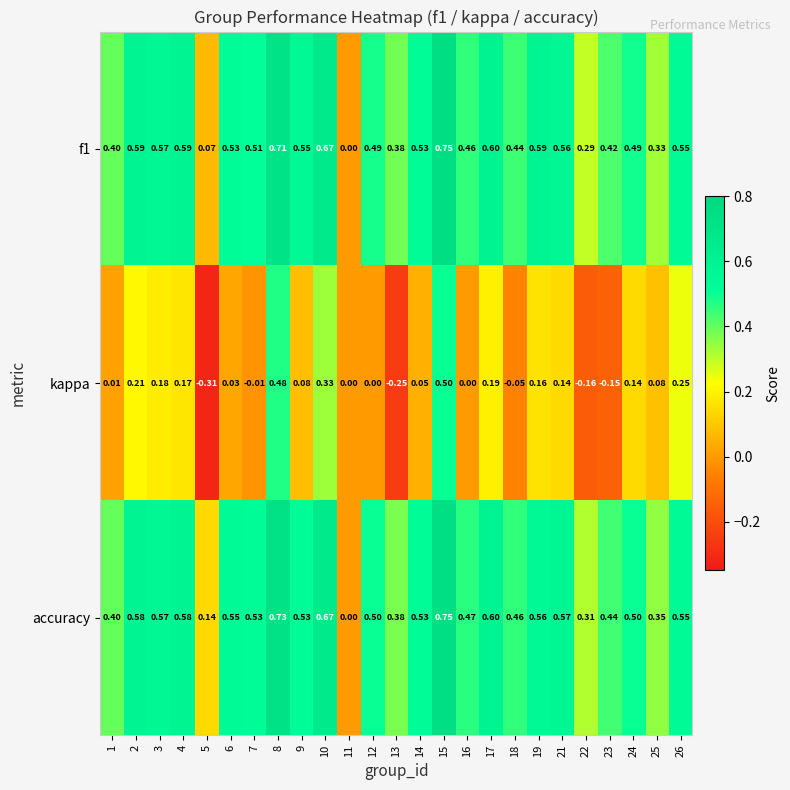

Which series has the largest total across all categories?

accuracy